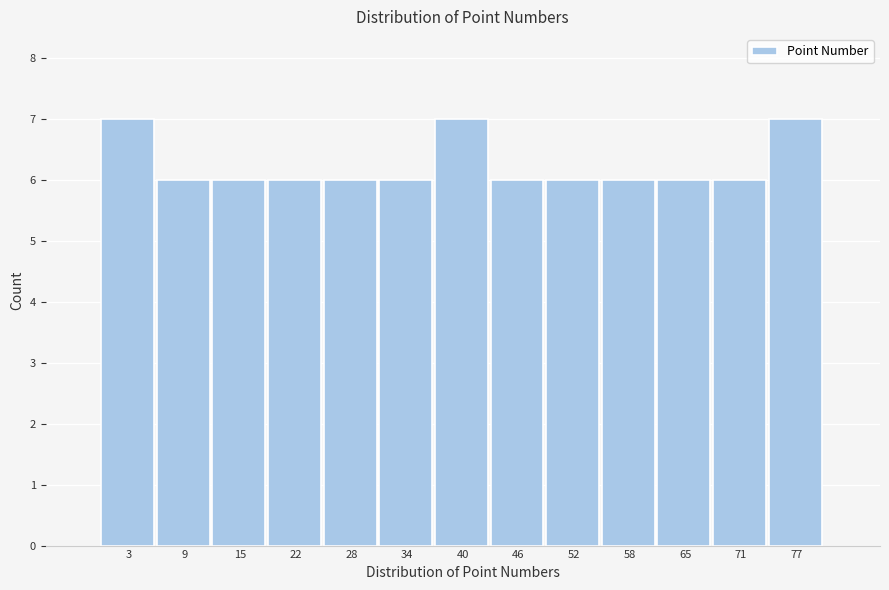

Reading left to right, list every bar in this chart as the range it spans on the x-axis followed by its height. Neither the bar edges nor the heights are printed on the chart, so give them approximately, as read against the axes.

0 to 6: 7
6 to 12: 6
12 to 18: 6
18 to 25: 6
25 to 31: 6
31 to 37: 6
37 to 43: 7
43 to 49: 6
49 to 55: 6
55 to 62: 6
62 to 68: 6
68 to 74: 6
74 to 80: 7